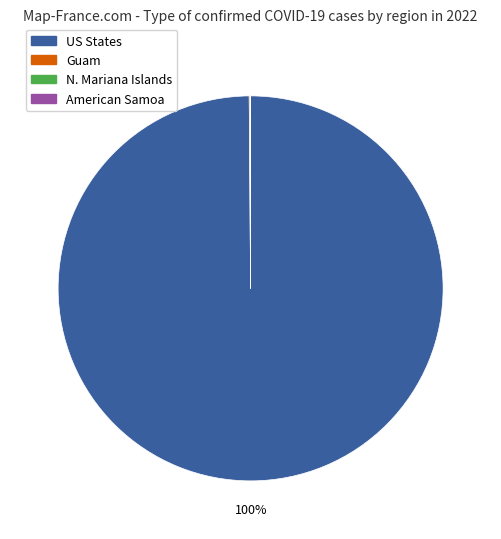

To the nearest percent, what is the average slice percentage?

25%